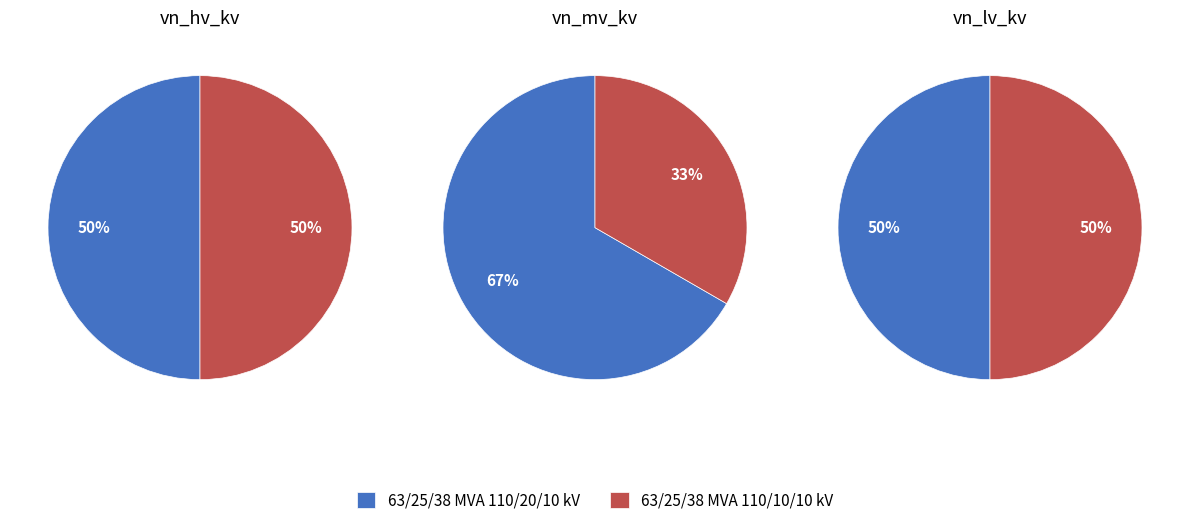

How many slices are in this pie chart?

2